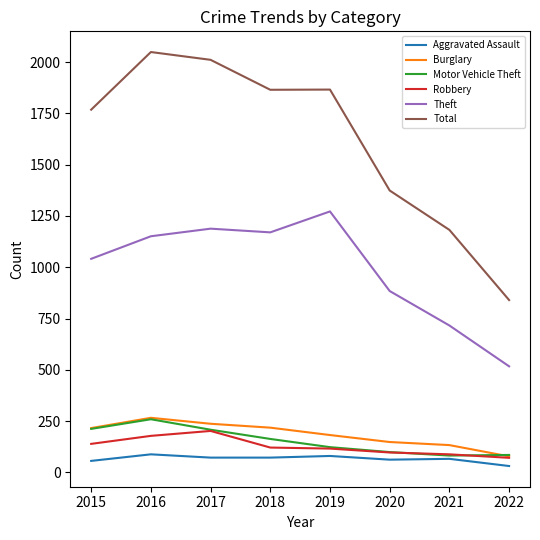

Which series has the largest total across all categories?

Total